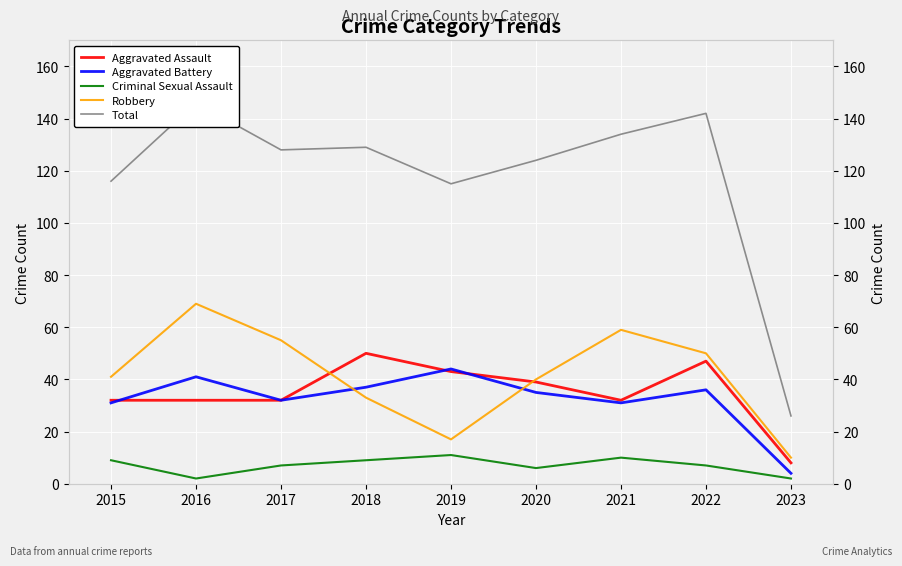

What are all the series names shown in the legend?

Aggravated Assault, Aggravated Battery, Criminal Sexual Assault, Robbery, Total